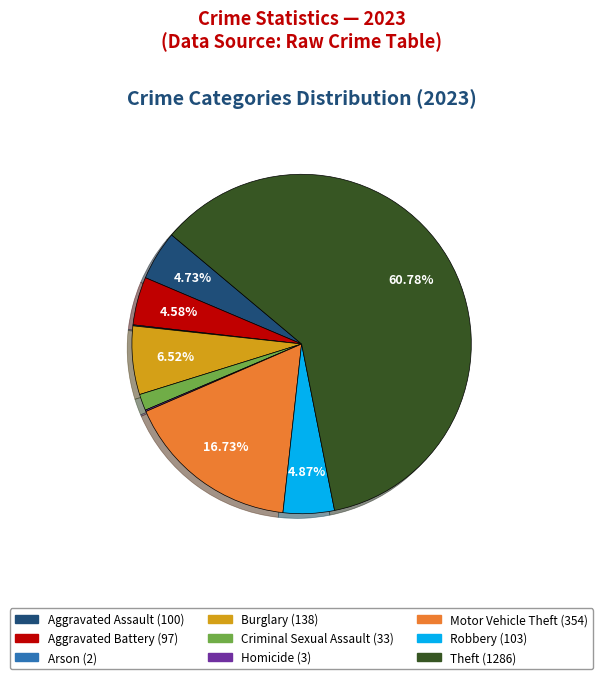

Combined, do Theft and Criminal Sexual Assault account for over 50%?

Yes